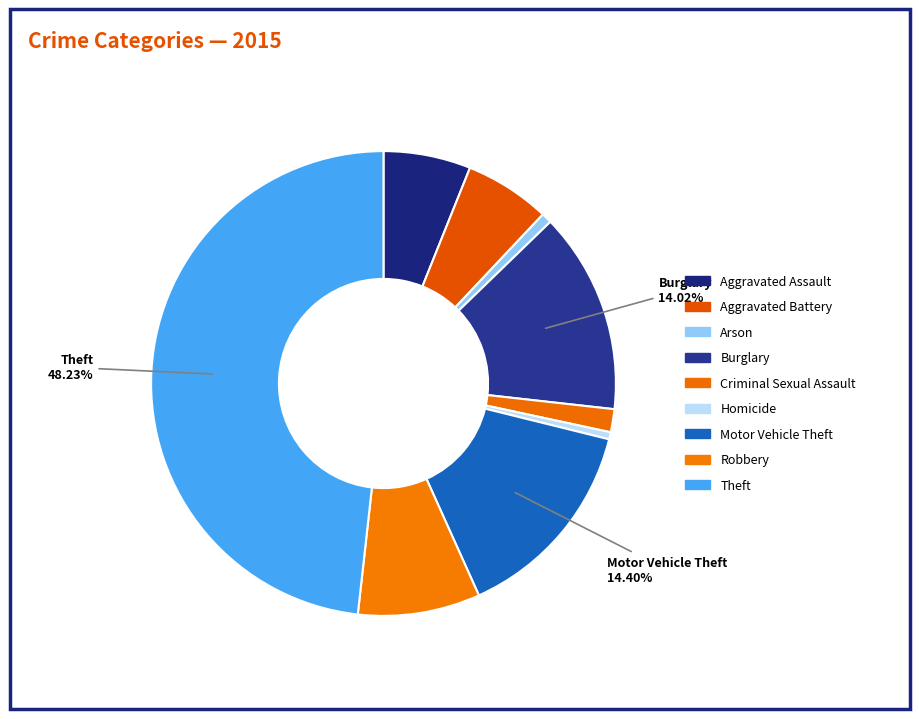

How many segments does this pie chart have?

9